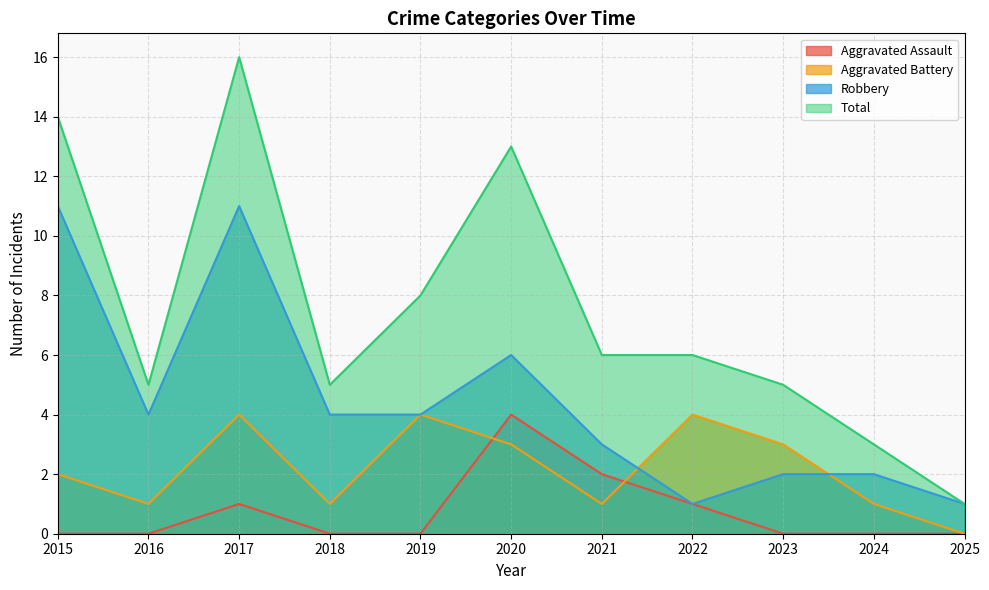

How many lines are shown in the chart?

4